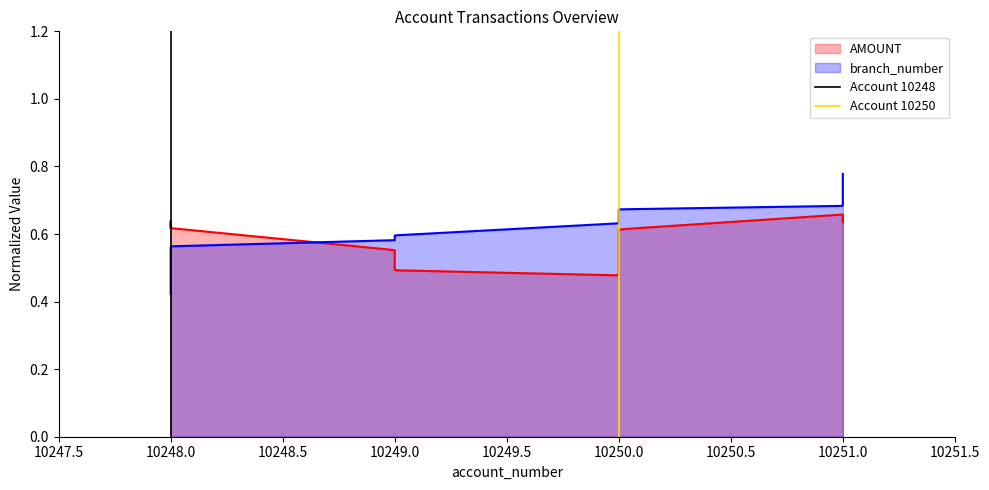

Between 10247.5 and 10248.0, which series saw the biggest shift?

Account 10248